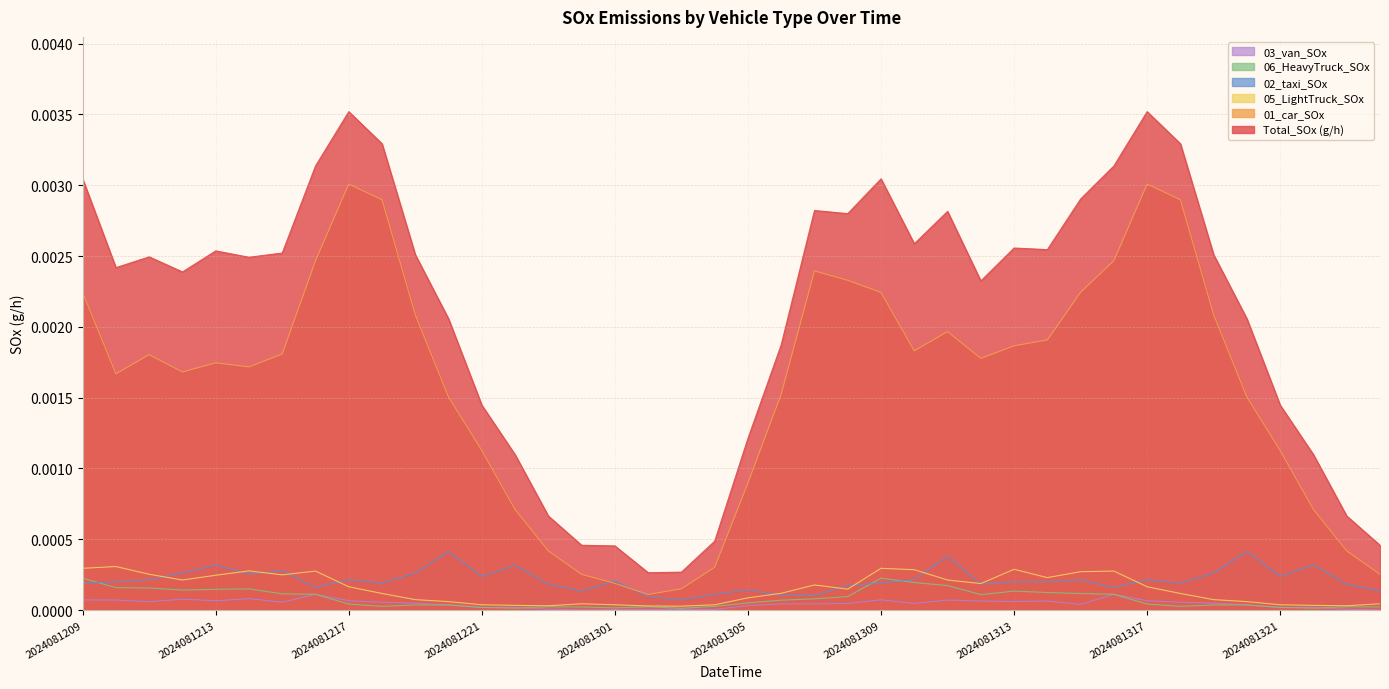

True or false: 03_van_SOx has more than 2 interior local peaks.

True